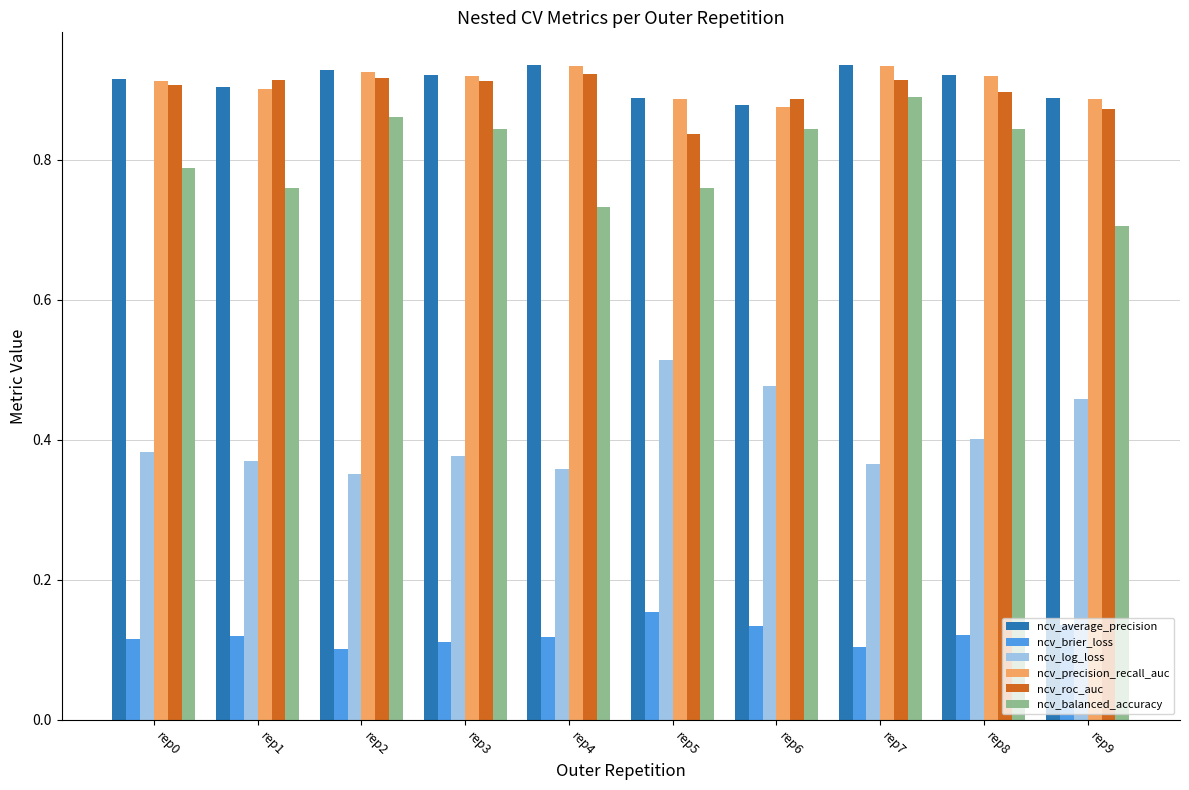

At how many categories does at least one series exceed 0?

10